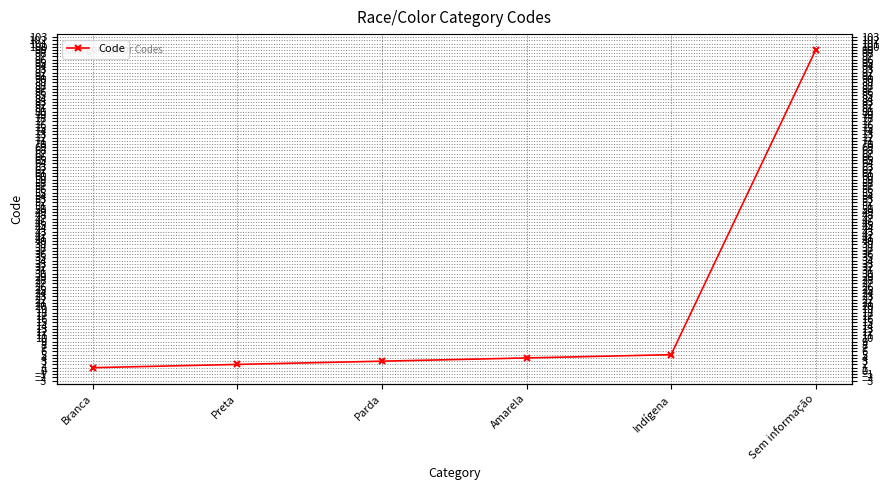

What is the label of the 3rd point from the left?

Parda